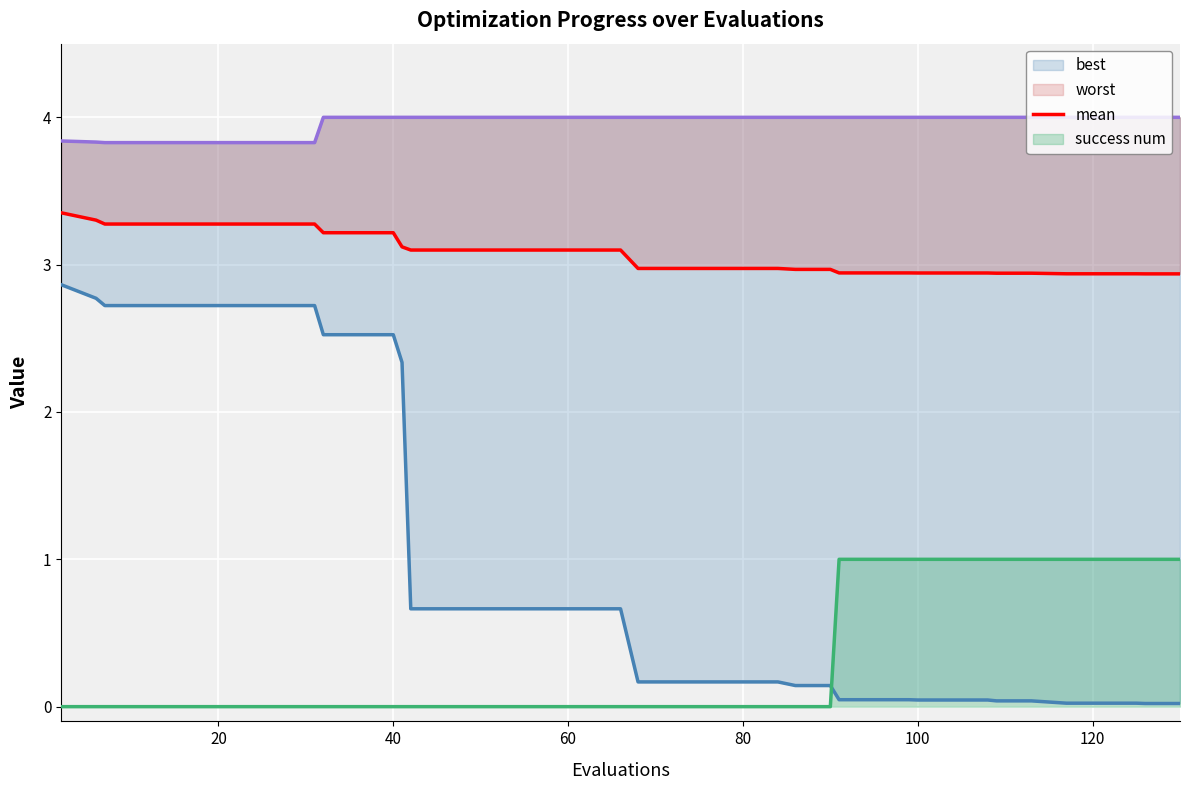

The value at 120 is 0.7. True or false?

False